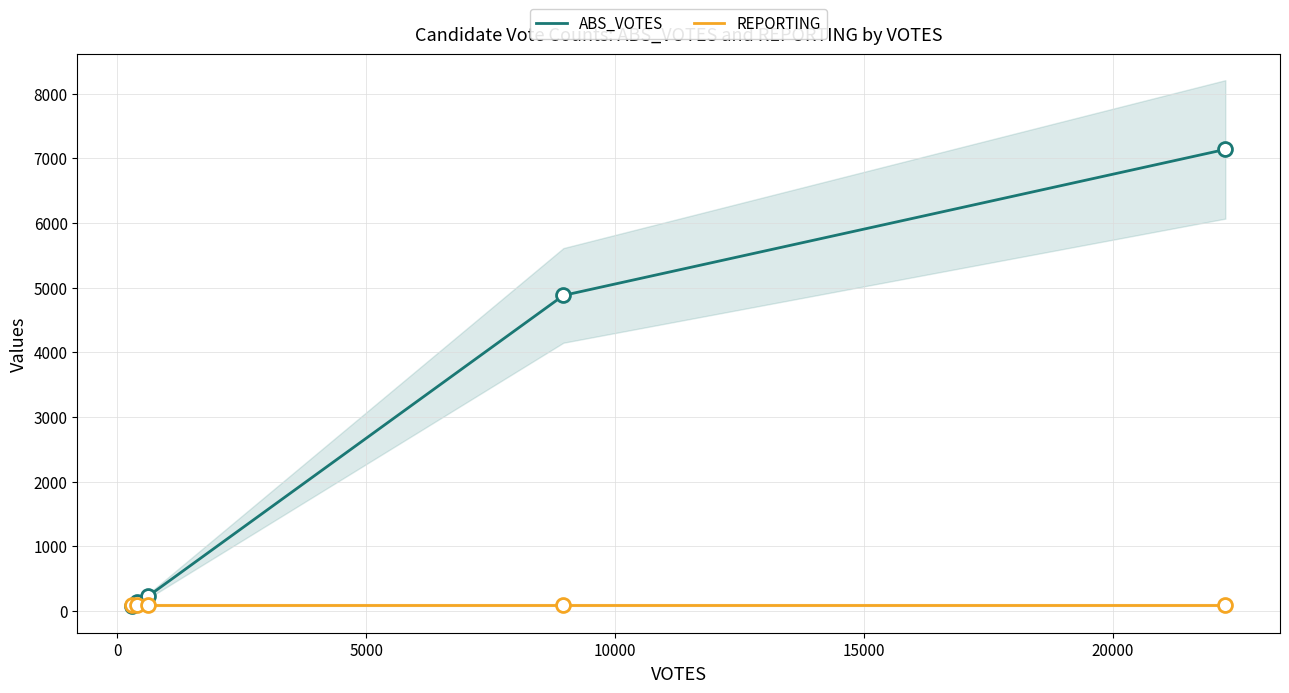

The value of ABS_VOTES at 10000 is 2636. True or false?

False